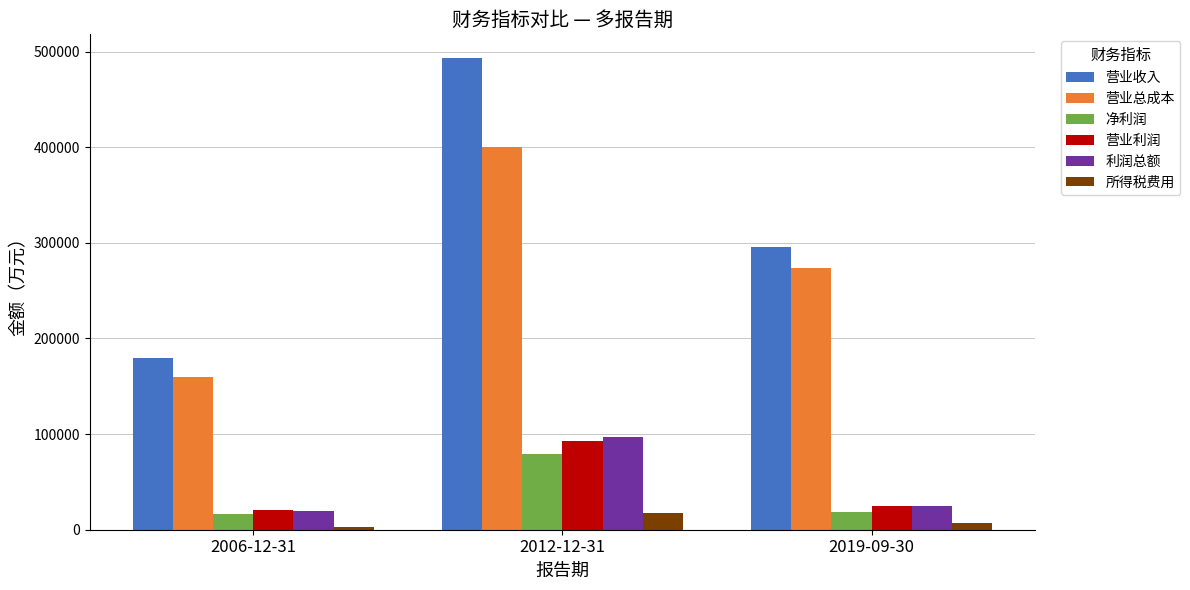

True or false: 净利润 has a value of 16546 at 2006-12-31.

True